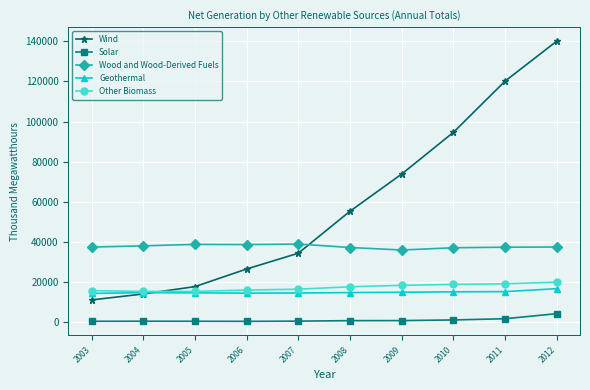

How many lines are shown in the chart?

5